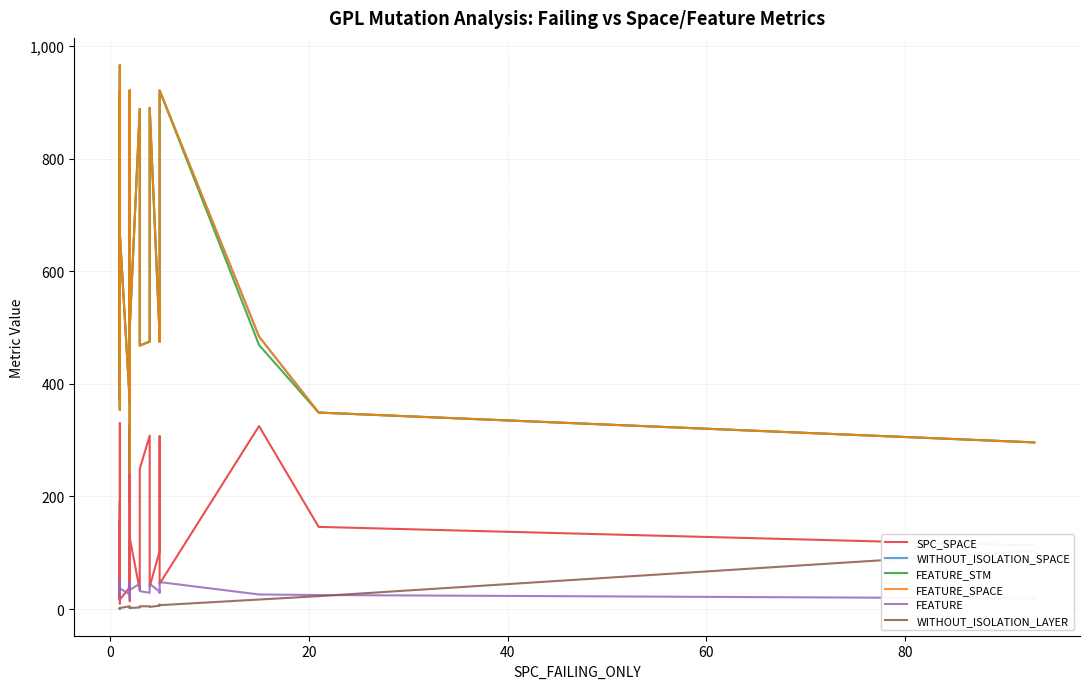

Reading left to right, list all the values displayed in this chart.

SPC_SPACE: 32	19	20	35	159	130	10	129	191	17	19	61	131	269	330	56	19	98	17	39	64	327	14	325	190	309	65	33	126	34	249	308	40	103	207	307	45	325	146	113
WITHOUT_ISOLATION_SPACE: 468	582	484	502	921	921	371	921	921	666	459	502	921	468	966	919	354	592	666	366	921	921	242	919	921	835	502	921	502	888	468	475	890	484	552	475	921	484	349	296
FEATURE_STM: 468	582	484	502	921	921	371	921	921	666	459	502	921	468	966	919	354	592	666	366	921	921	242	919	921	835	502	921	502	888	468	475	890	484	552	475	921	469	349	296
FEATURE_SPACE: 468	582	484	502	921	921	371	921	921	666	459	502	921	468	966	919	354	592	666	366	921	921	242	919	921	835	502	921	502	888	468	475	890	484	552	475	921	484	349	296
FEATURE: 32	36	31	34	48	48	26	48	48	37	30	34	48	32	51	48	20	36	37	26	48	48	18	48	48	40	34	48	34	45	32	29	45	31	33	29	48	26	25	19
WITHOUT_ISOLATION_LAYER: 1	1	2	2	2	1	2	1	1	2	1	2	1	1	1	1	2	1	2	5	2	3	2	3	2	2	3	3	2	3	5	5	4	6	8	8	7	17	23	104